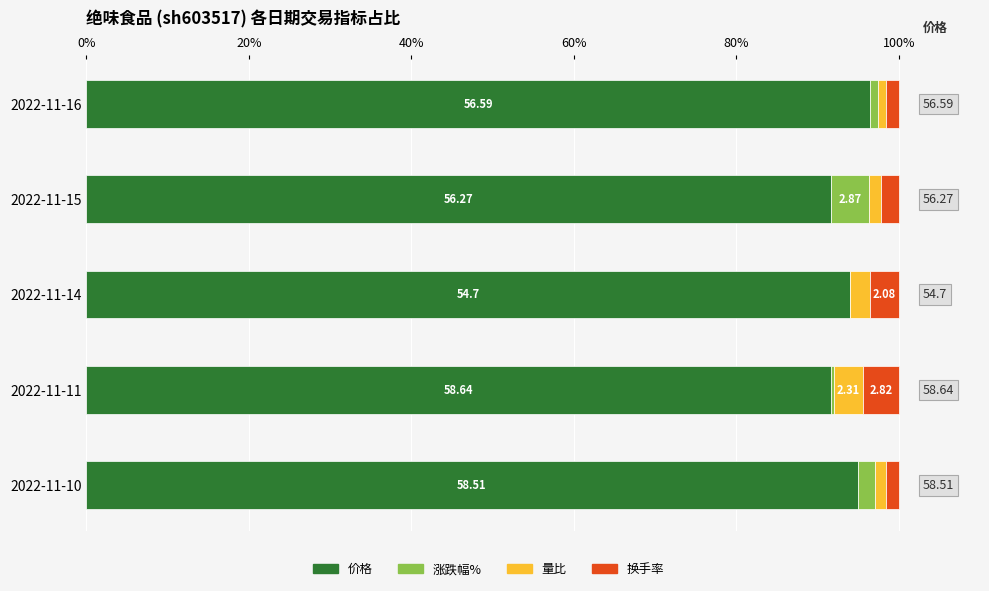

What are all the series names shown in the legend?

价格, 涨跌幅%, 量比, 换手率